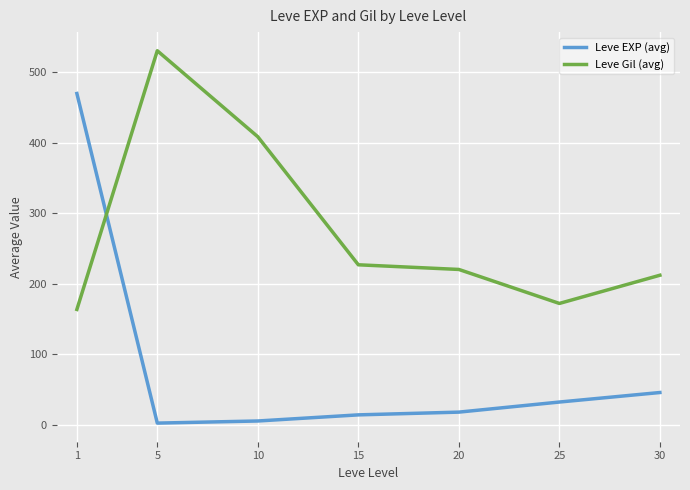

What is the average value of the Leve EXP (avg) series?

83.9